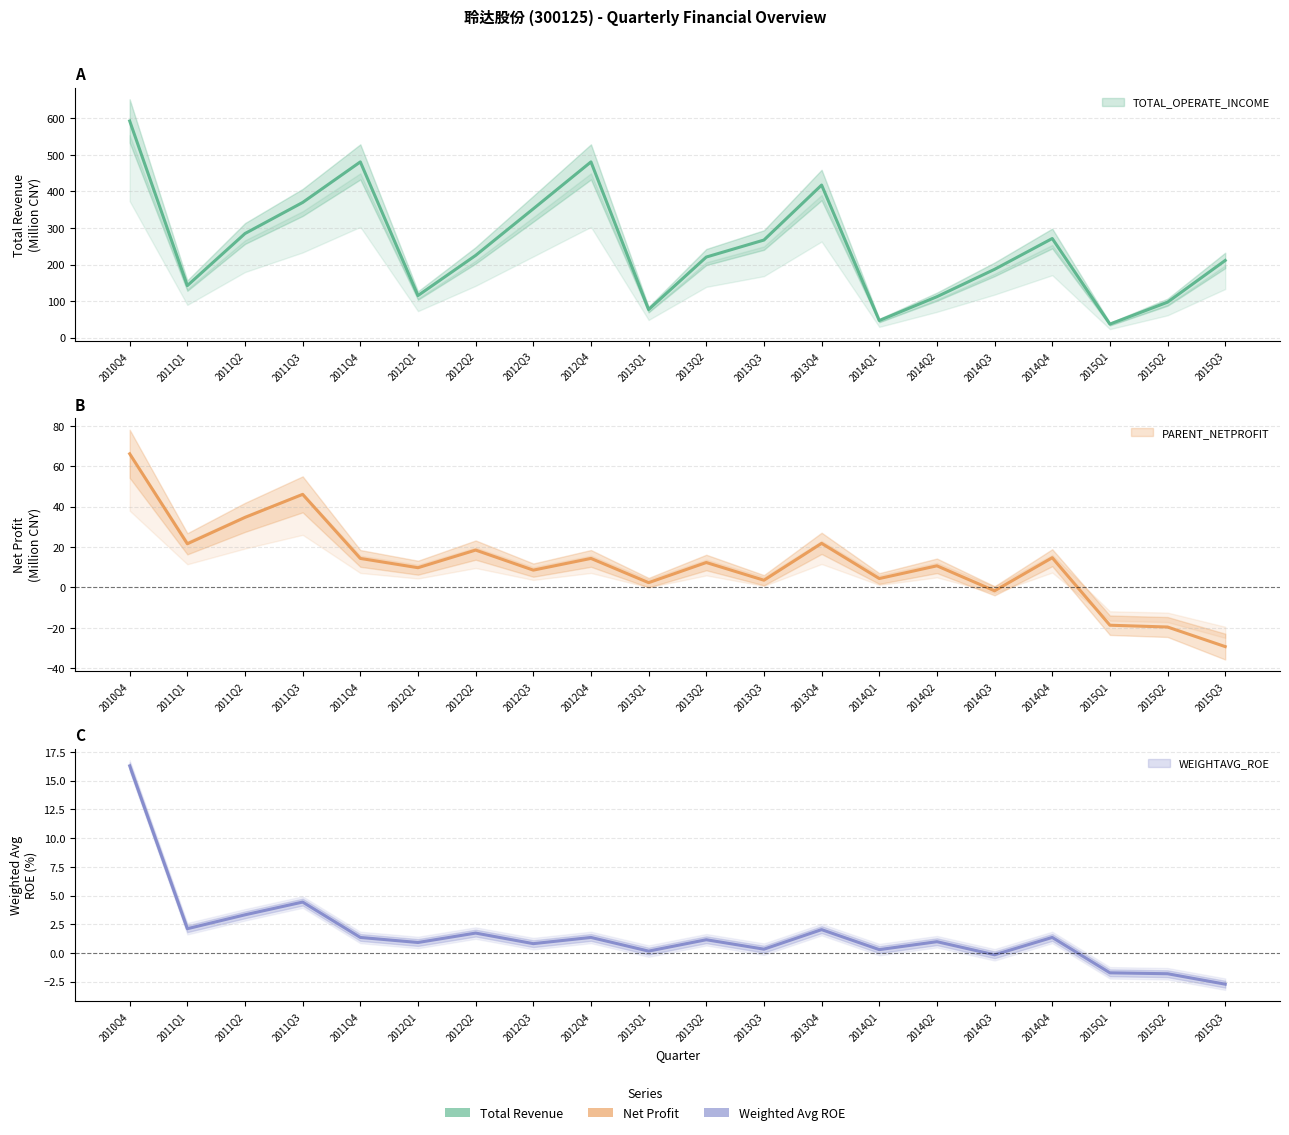

Which label corresponds to the largest value in the chart?

2010Q4